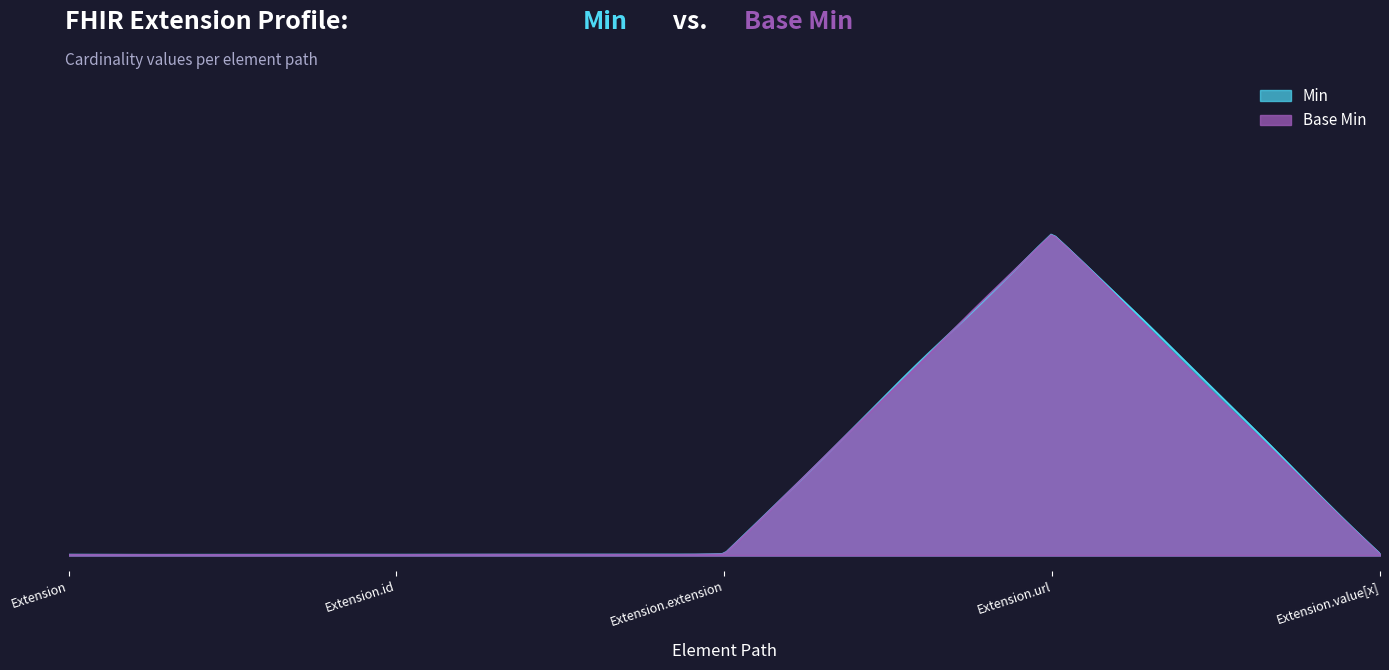

Reading right to left, transcribe all the data shown in this chart.

Min: 0	1	0	0	0
Base Min: 0	1	0	0	0